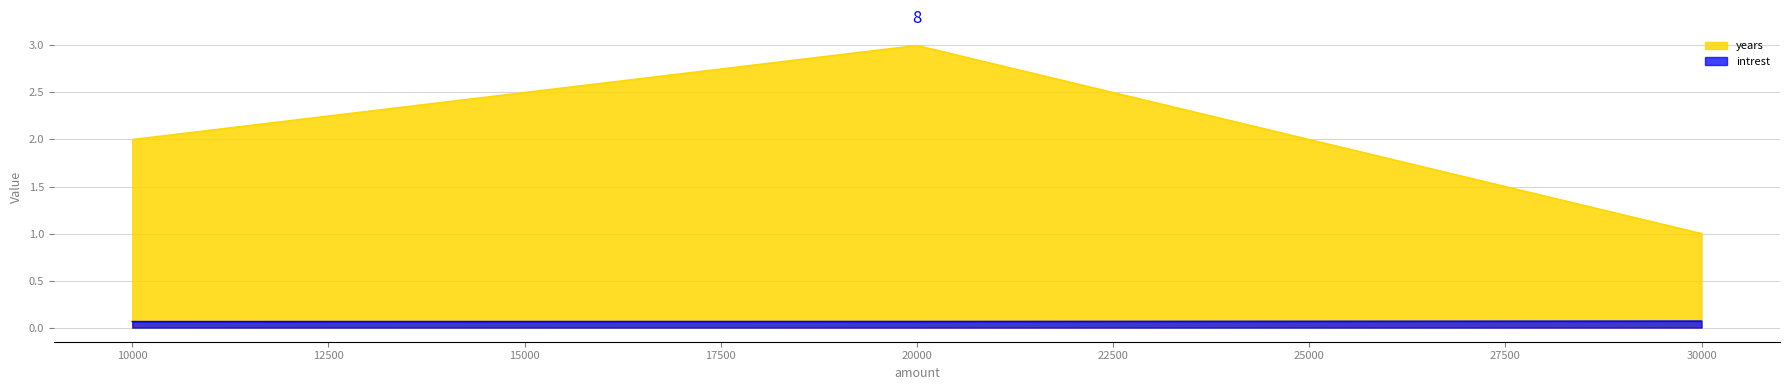

What are all the series names shown in the legend?

years, intrest